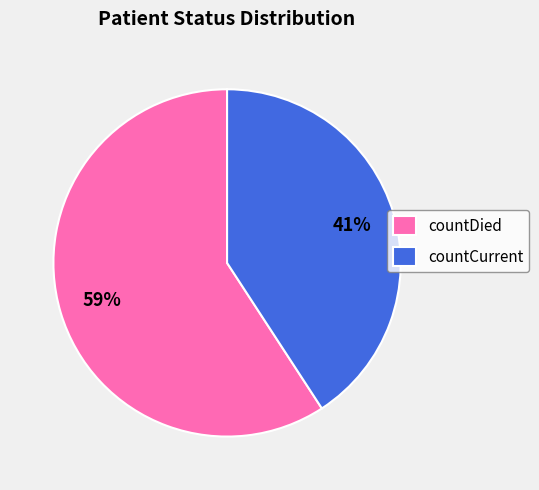

To the nearest percent, what is the difference between the largest and smallest slice percentages?

18%